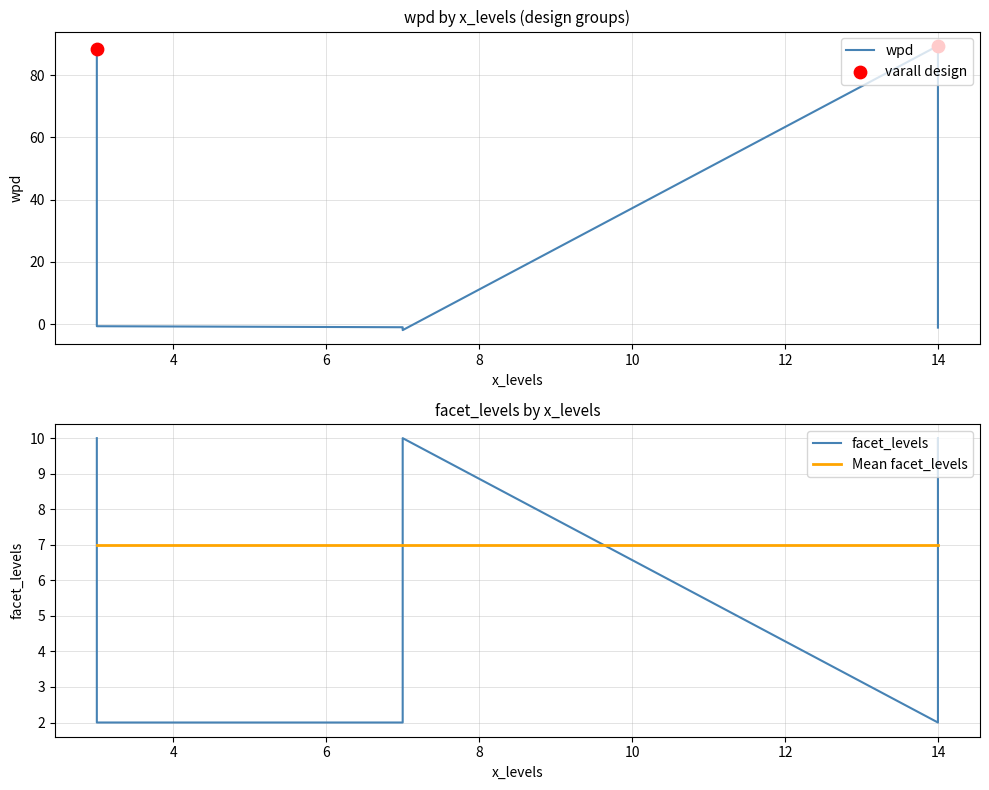

Which series has the largest total across all categories?

wpd